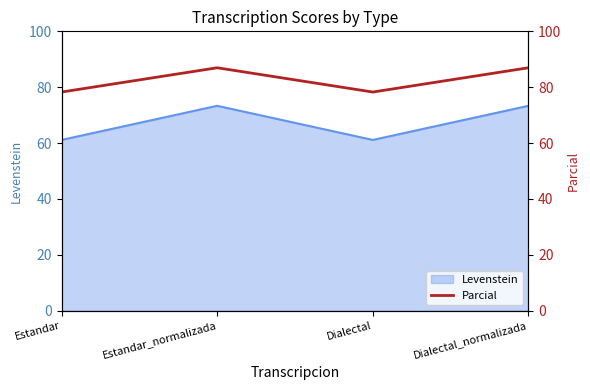

How many points are lower than both their immediate neighbors (excluding endpoints)?

1